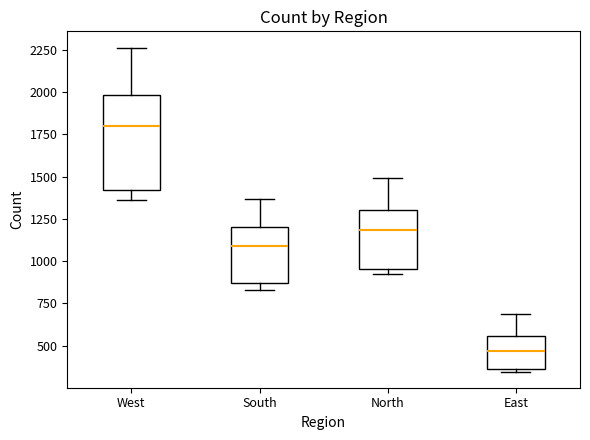

Reading left to right, transcribe this box plot: for each box, give where its median line is, the range the box spans, and where its two whiskers end, as read against the y-axis. The values are not printed on the chart, so give them approximately, as read against the axis.

West: median 1800, box 1400 to 2000, whiskers 1350 to 2250
South: median 1100, box 850 to 1200, whiskers 850 (just below the box's lower edge) to 1350
North: median 1200, box 950 to 1300, whiskers 900 to 1500
East: median 450, box 350 to 550, whiskers 350 (just below the box's lower edge) to 700